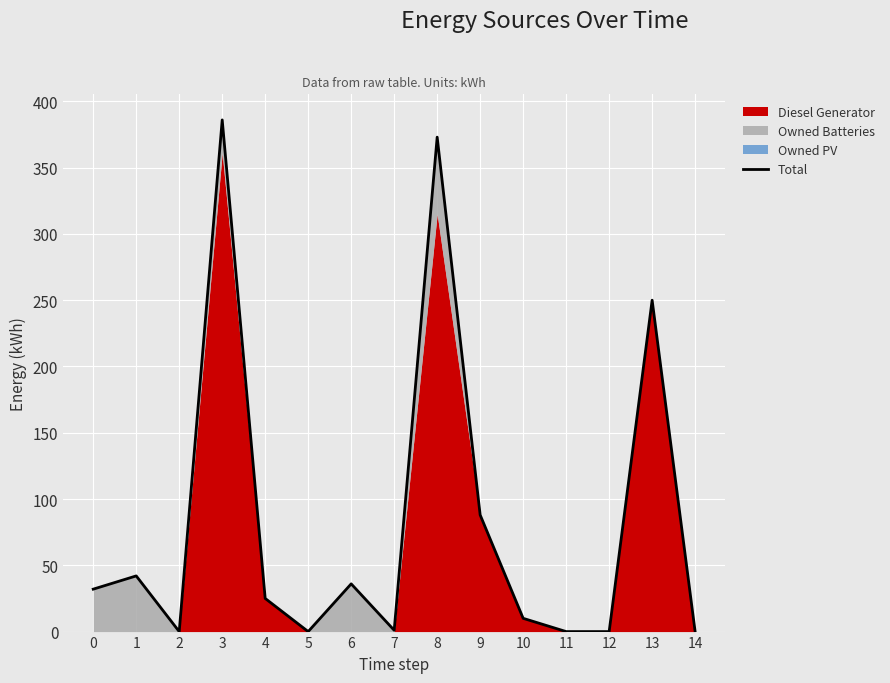

What is the sum of the values at 4 and 13?

275